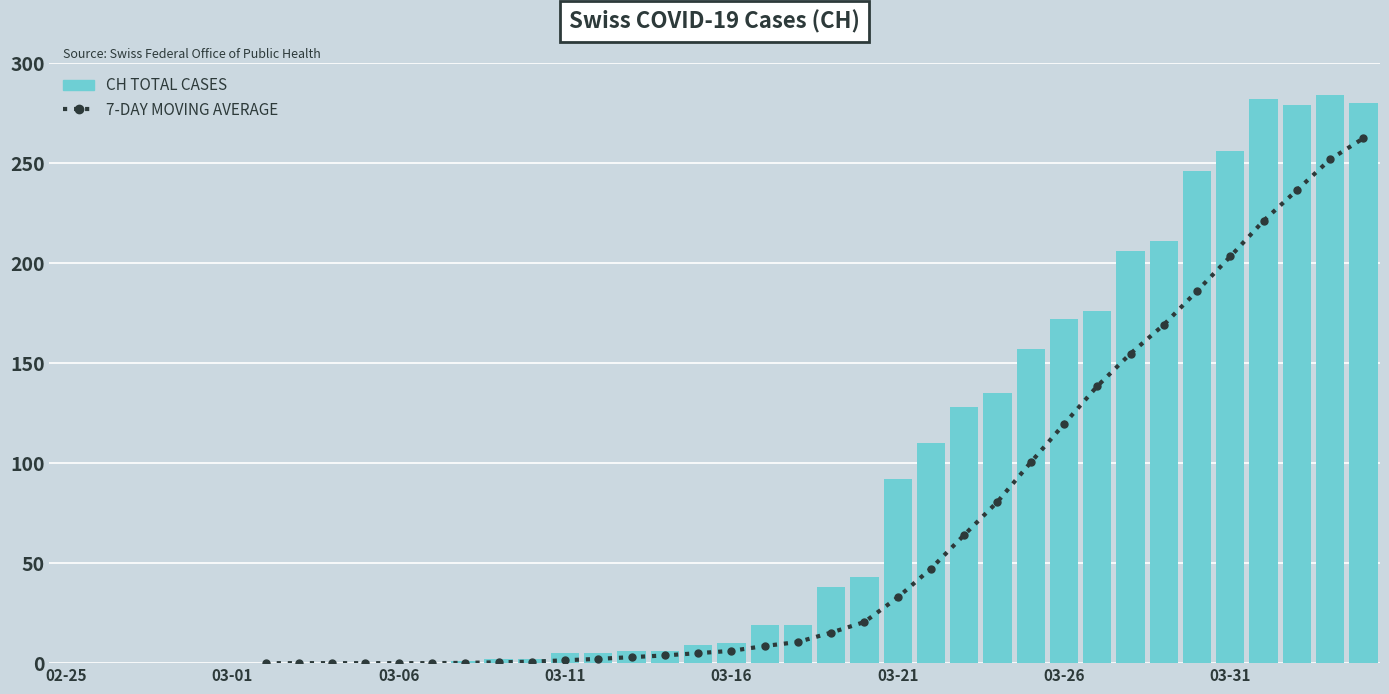

What are all the series names shown in the legend?

7-Day Moving Average, CH (Total Cases)